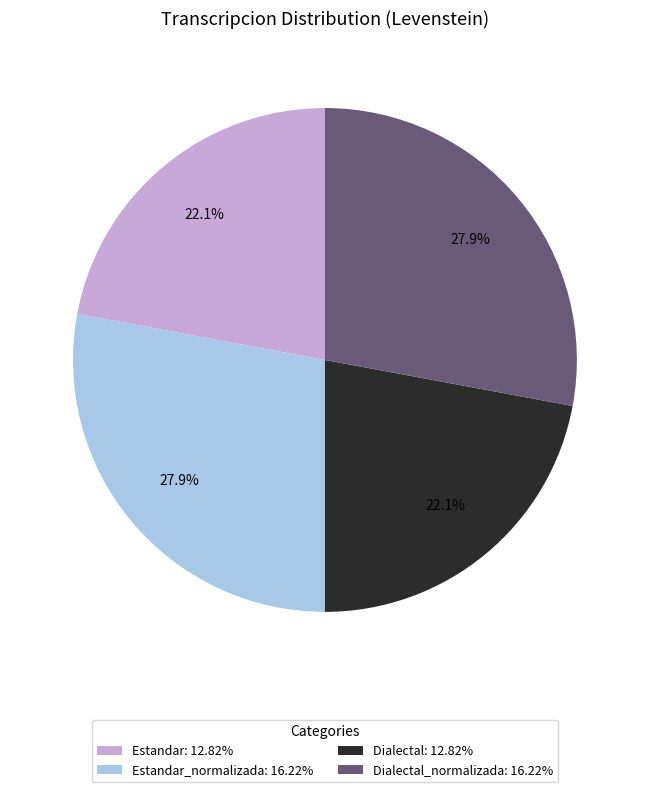

What portion of the pie excludes Dialectal: 12.82%?

77.9%